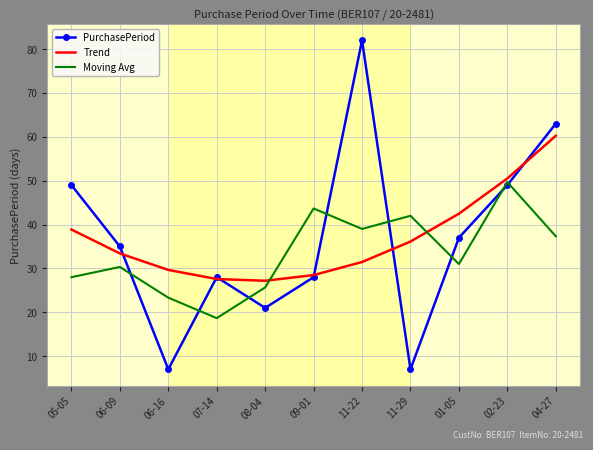

How many categories are shown in the chart?

11